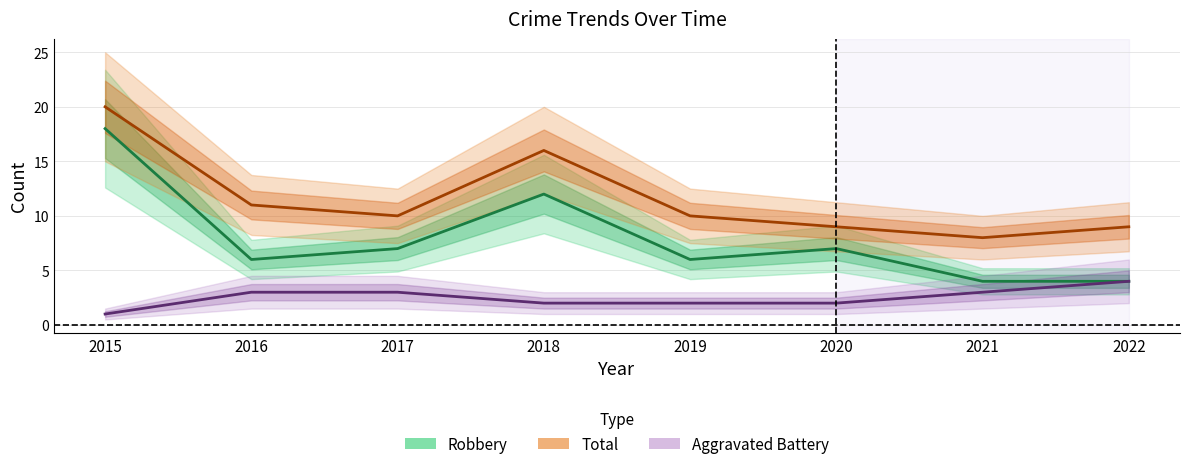

What is the sum of all Robbery values?

64